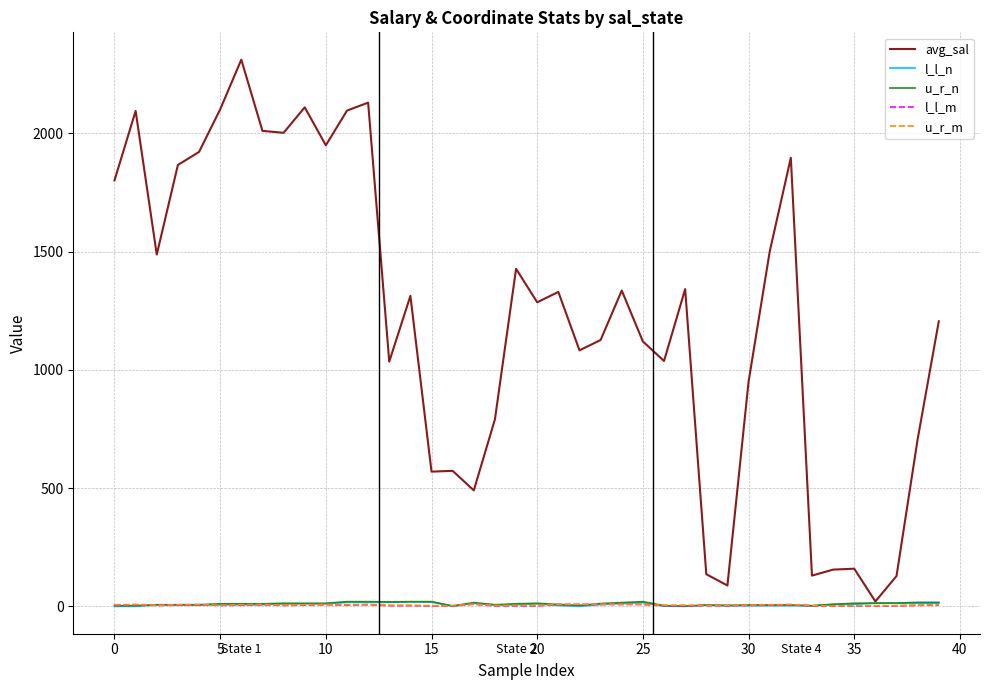

Which series has the largest range (max minus min)?

avg_sal